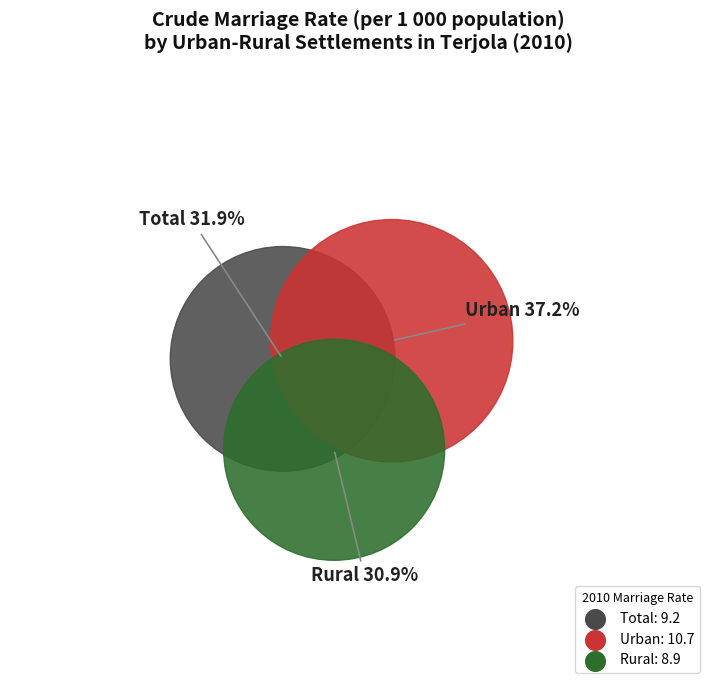

Rank the categories by value from highest to lowest.

Urban, Total, Rural